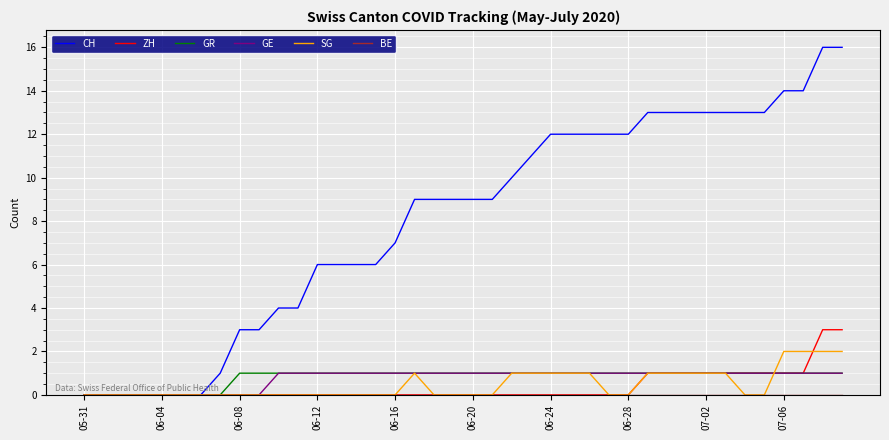

What is the difference between the maximum and second lowest values in the CH series?

16